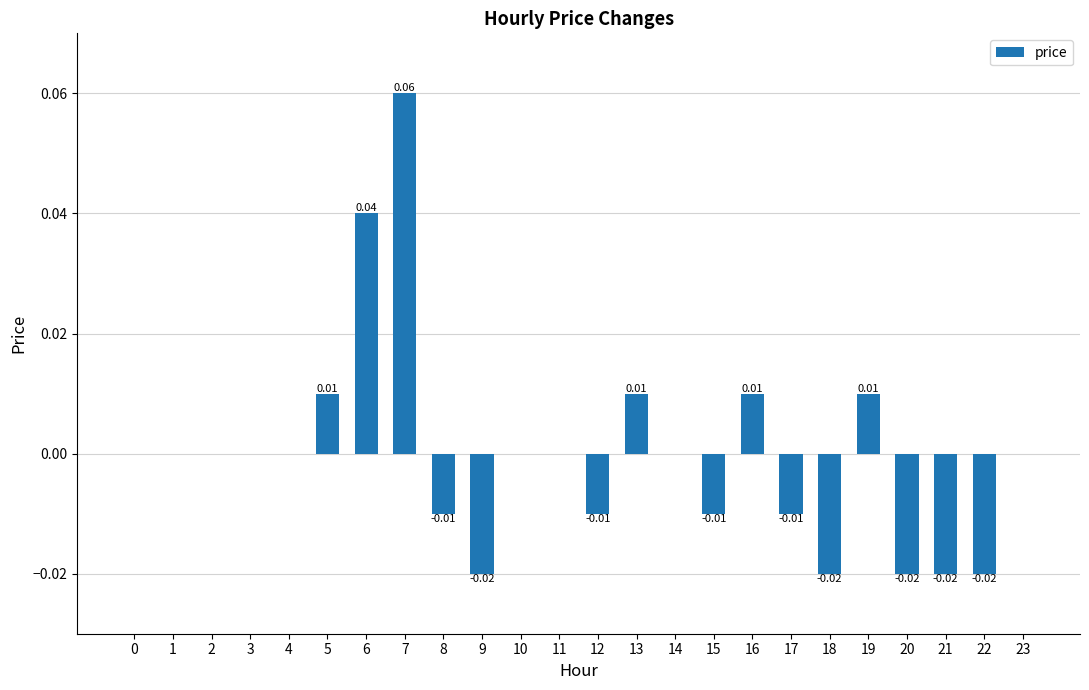

How many values are between 0 and 1?

15